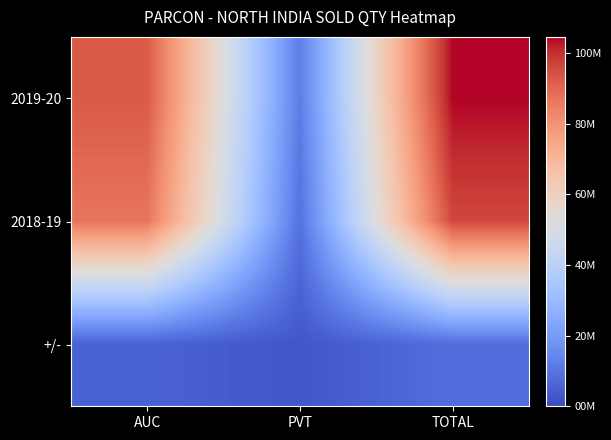

What is the greatest value displayed?

104574279.7